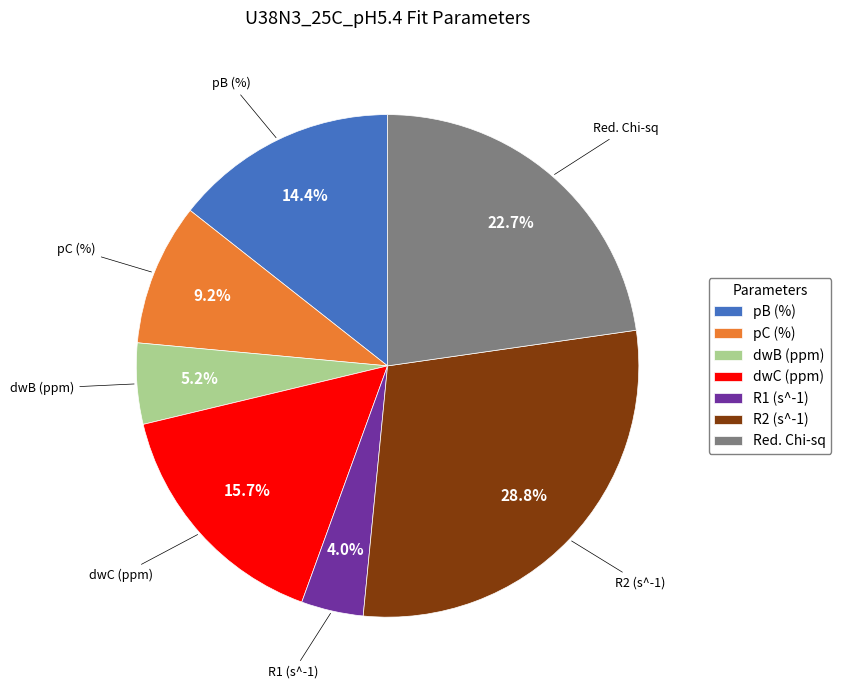

How many segments does this pie chart have?

7